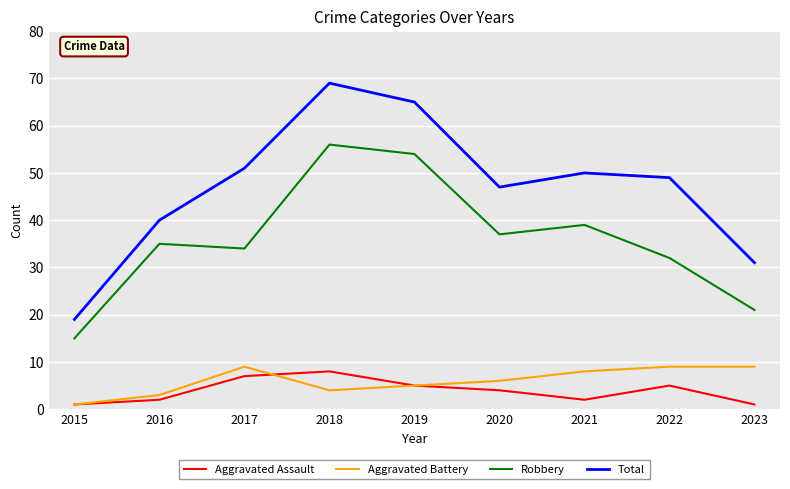

True or false: Aggravated Battery and Total intersect in this chart.

False